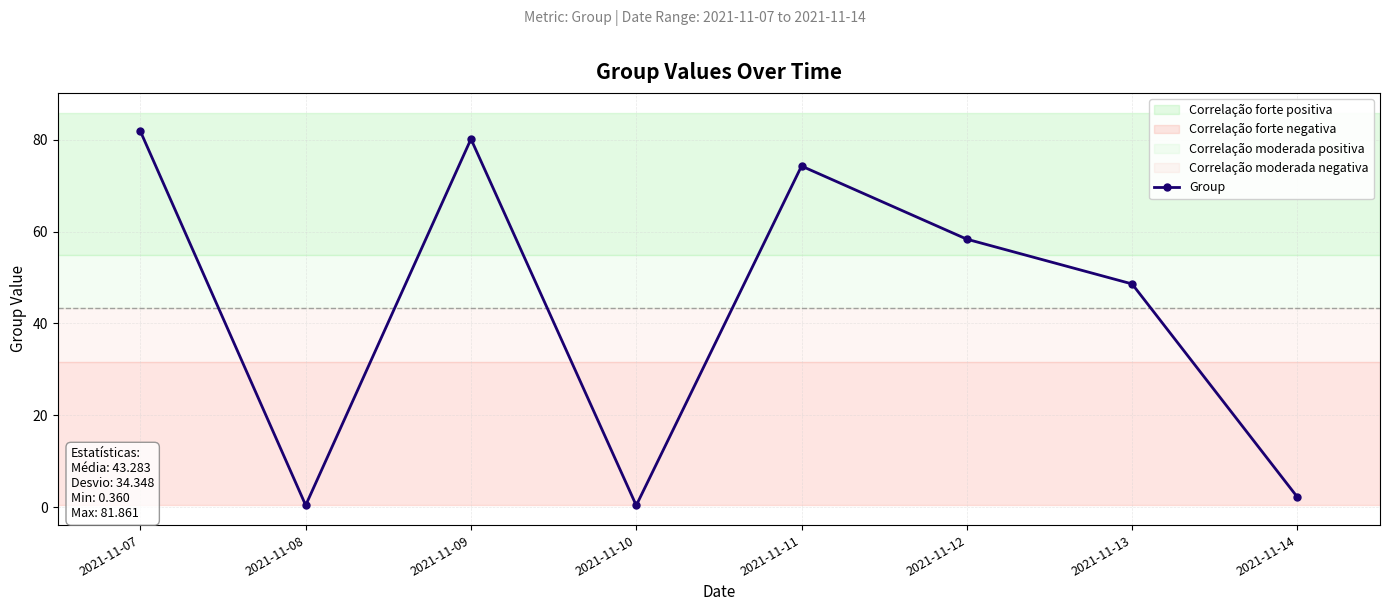

Which label corresponds to the largest value in the chart?

2021-11-07